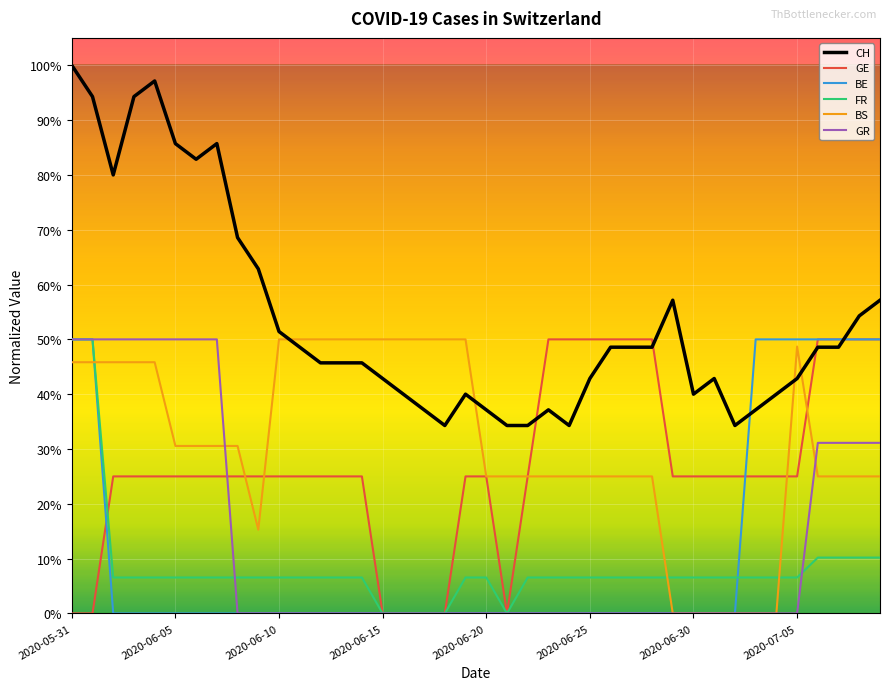

True or false: BE has more than 0 interior local peaks.

False